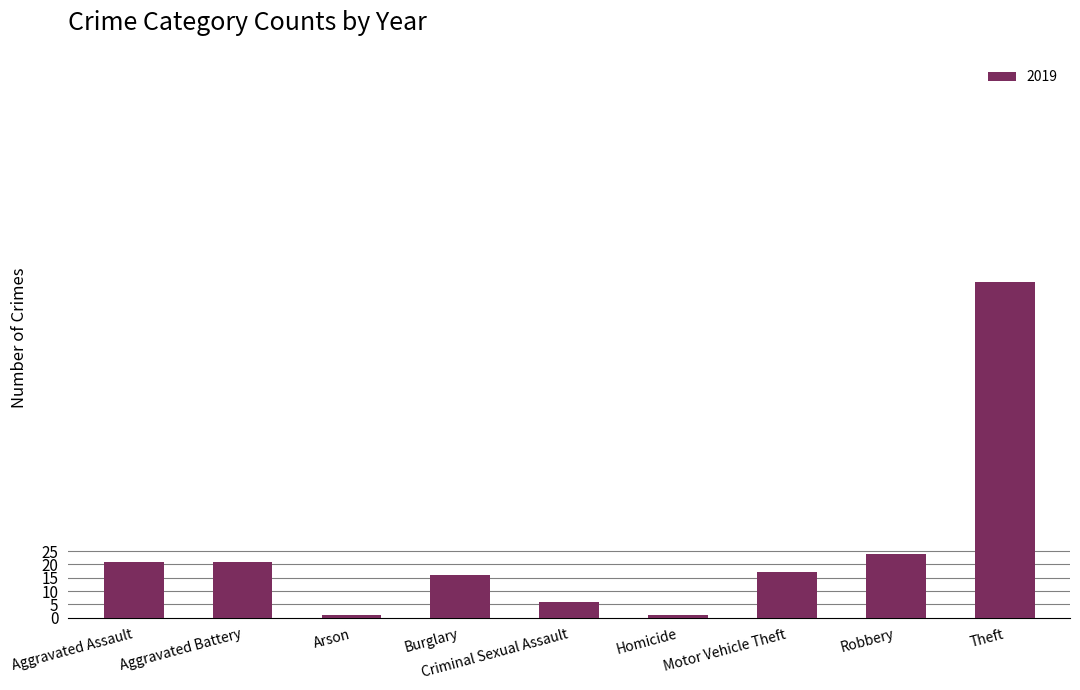

What is the maximum value shown in the chart?

126